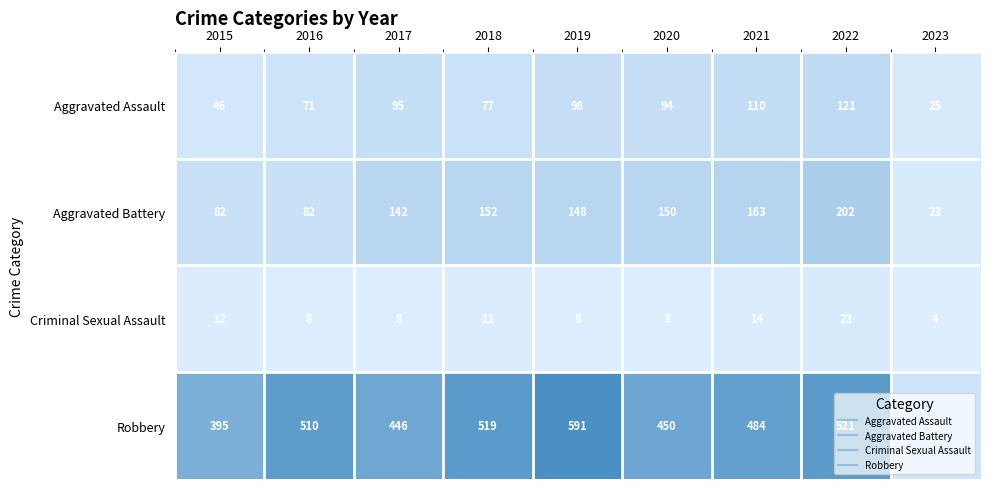

What is the difference between the Robbery values at 2020 and 2022?

71